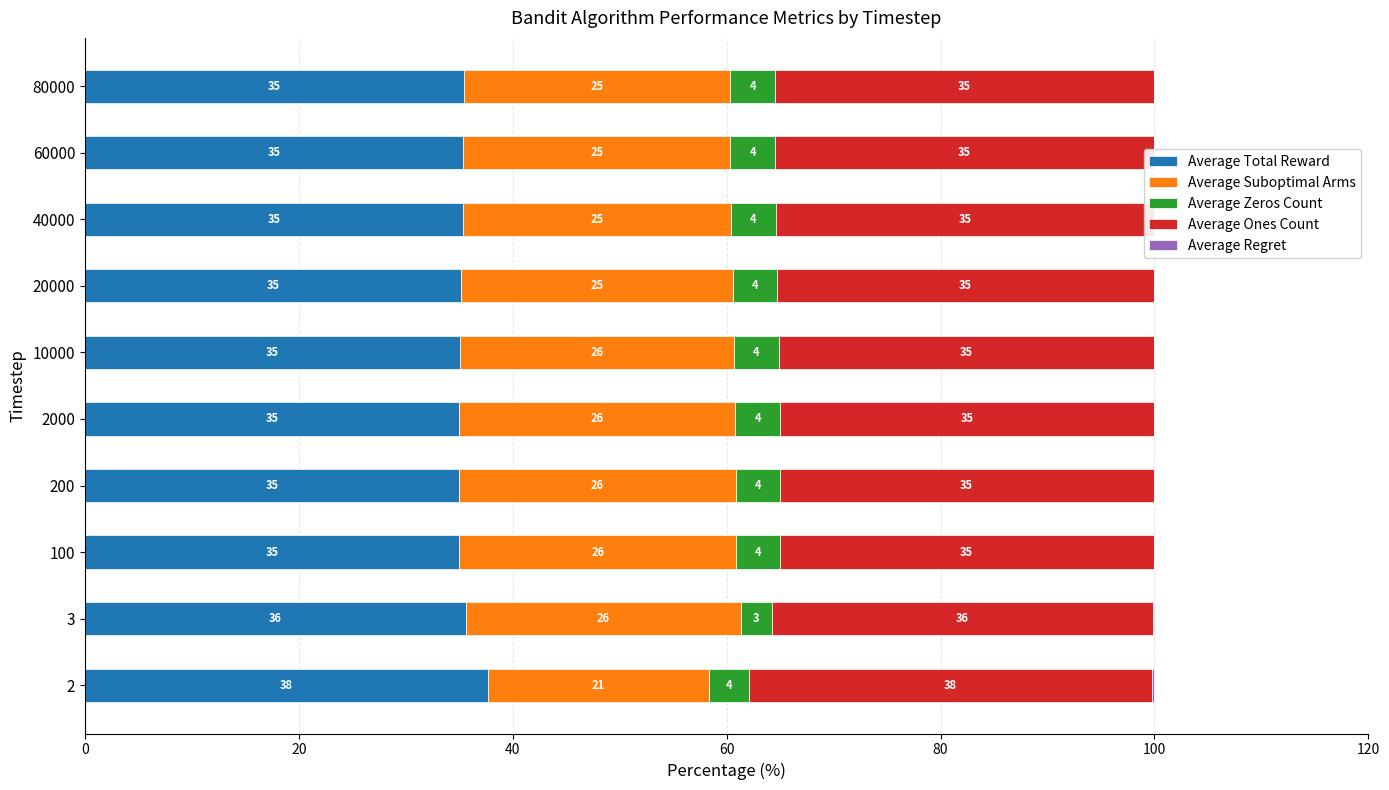

How many series are shown in this chart?

5